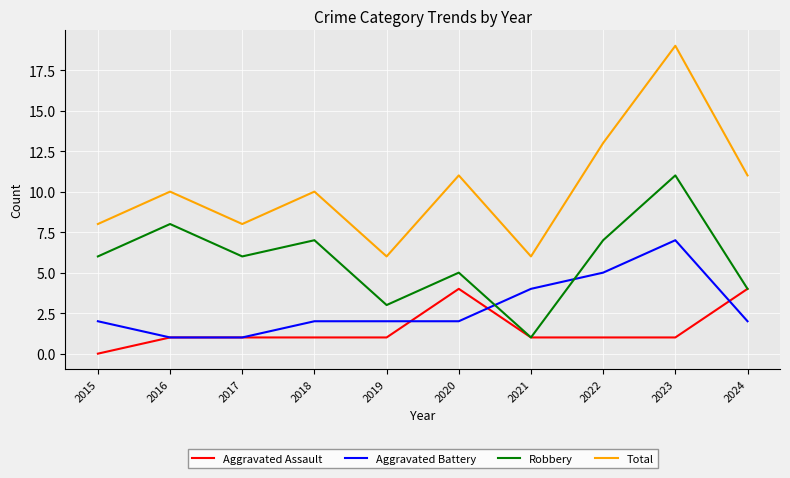

Rank the series by their maximum value, from highest to lowest.

Total, Robbery, Aggravated Battery, Aggravated Assault